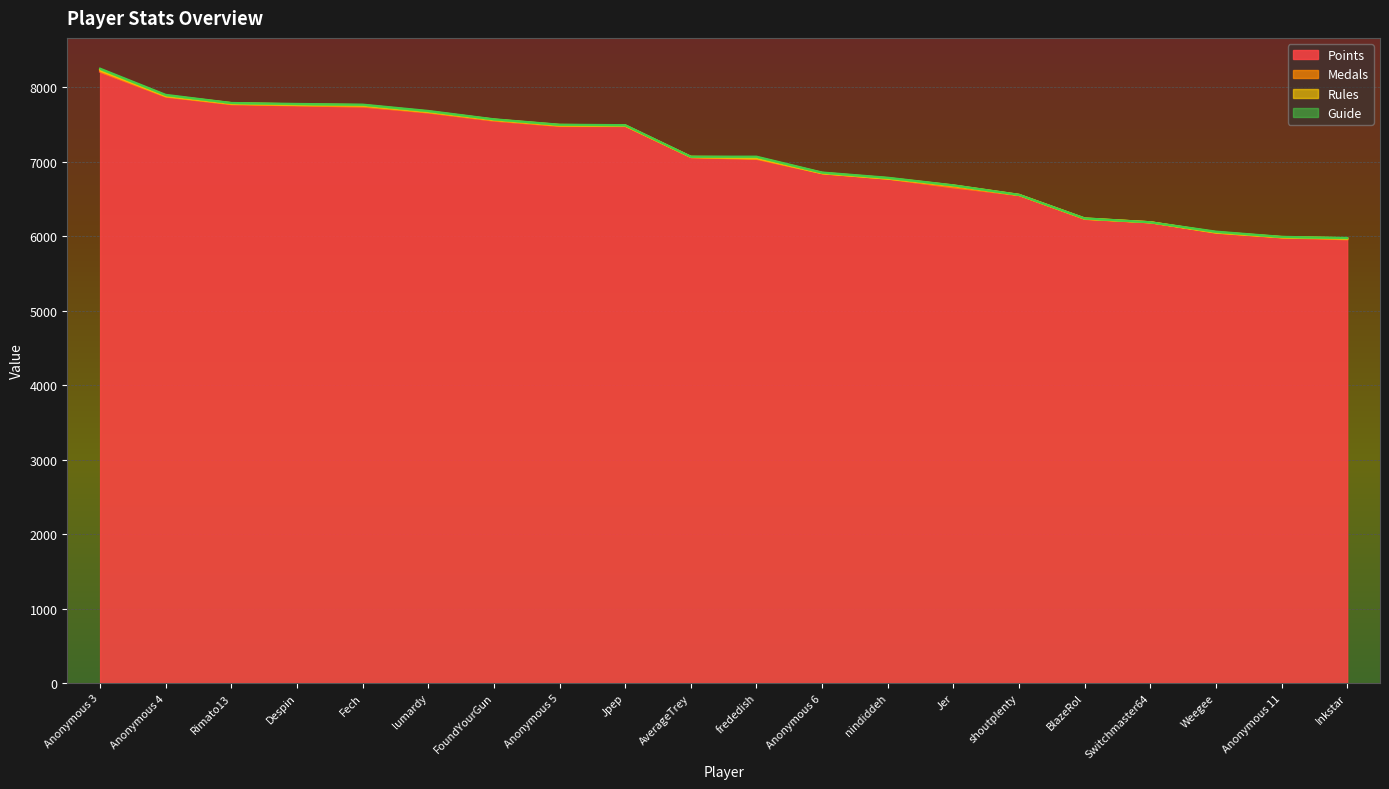

Does the chart display data point markers on the line(s)?

No